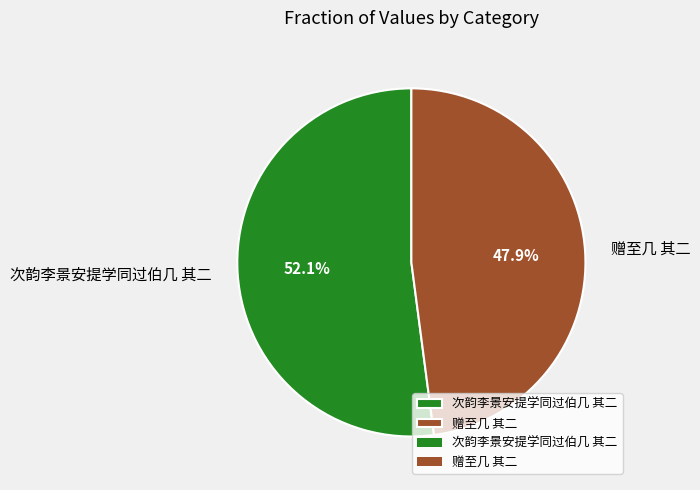

How much of the chart is everything except 赠至几 其二?

52.1%